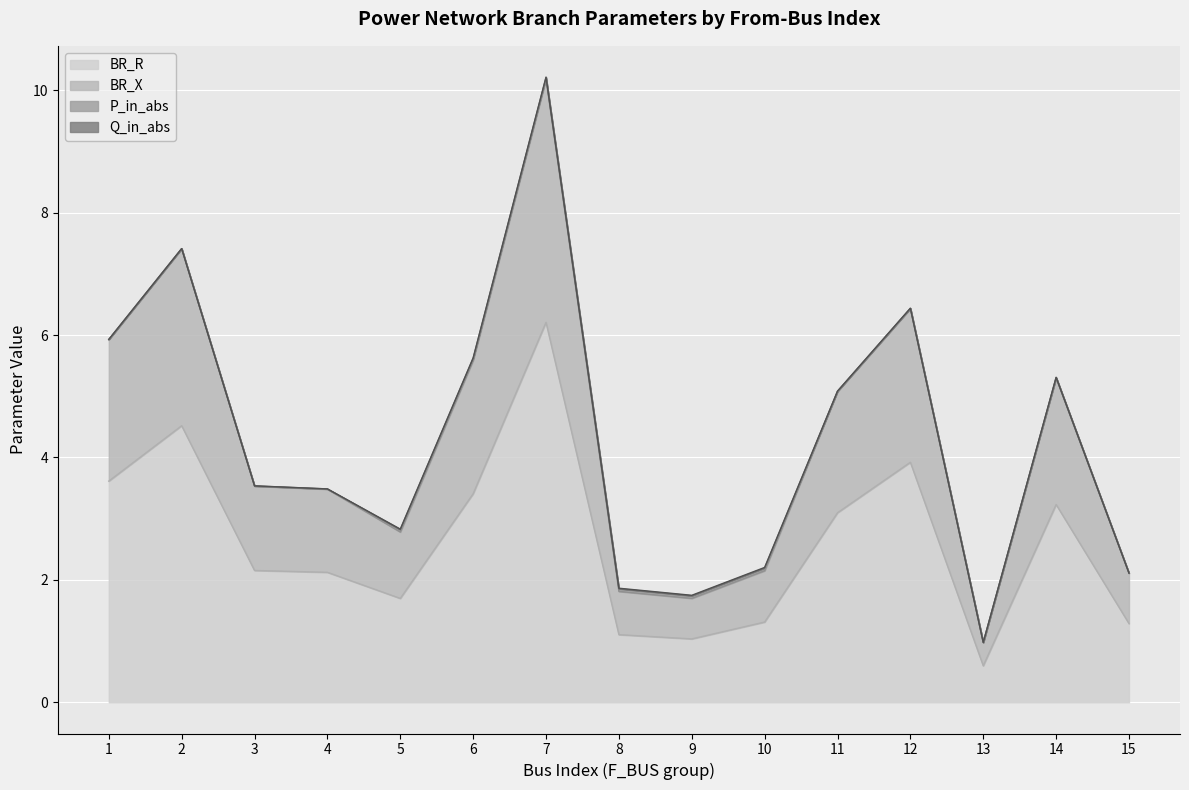

The BR_X series shows 0.5 at 13. True or false?

False